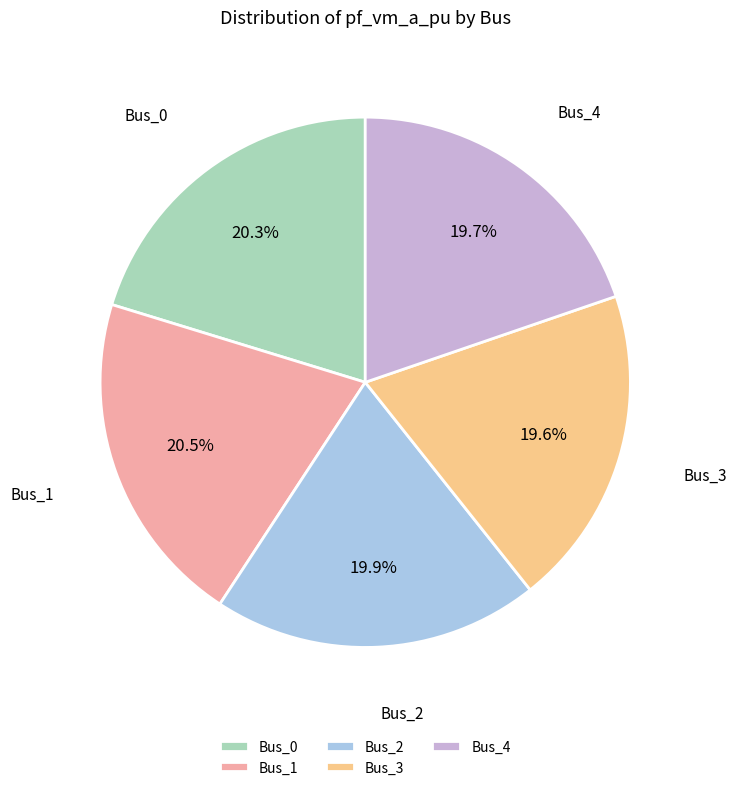

What percentage do Bus_1 and Bus_4 together represent?

40.2%